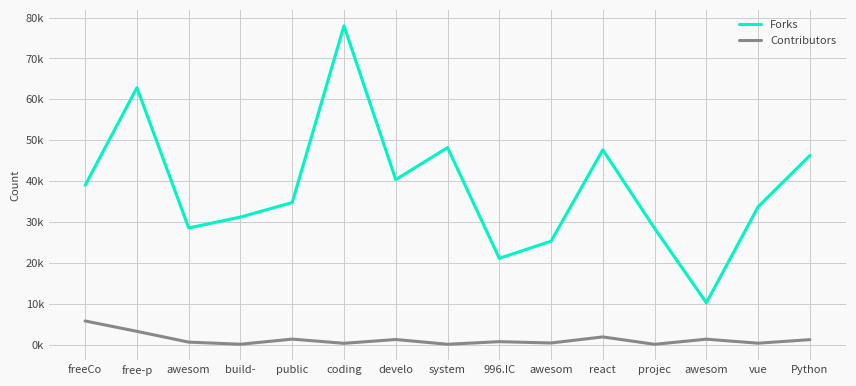

Reading right to left, list all the values displayed in this chart.

Forks: 46.3	33.7	10.3	28.5	47.7	25.3	21.1	48.2	40.4	78.0	34.8	31.2	28.6	62.9	39.0
Contributors: 1.2	0.4	1.4	0.1	1.9	0.4	0.8	0.1	1.3	0.4	1.4	0.1	0.6	3.3	5.8